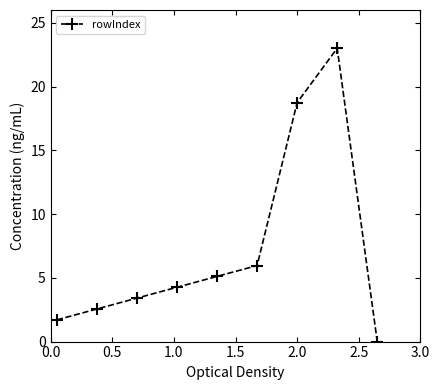

True or false: the data has more than 2 interior local peaks.

False